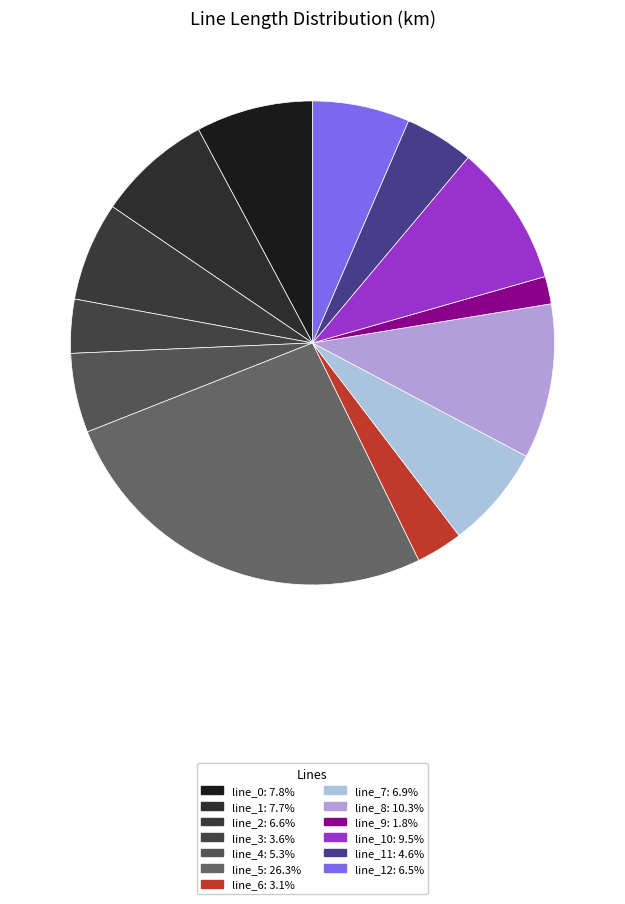

How many segments does this pie chart have?

13